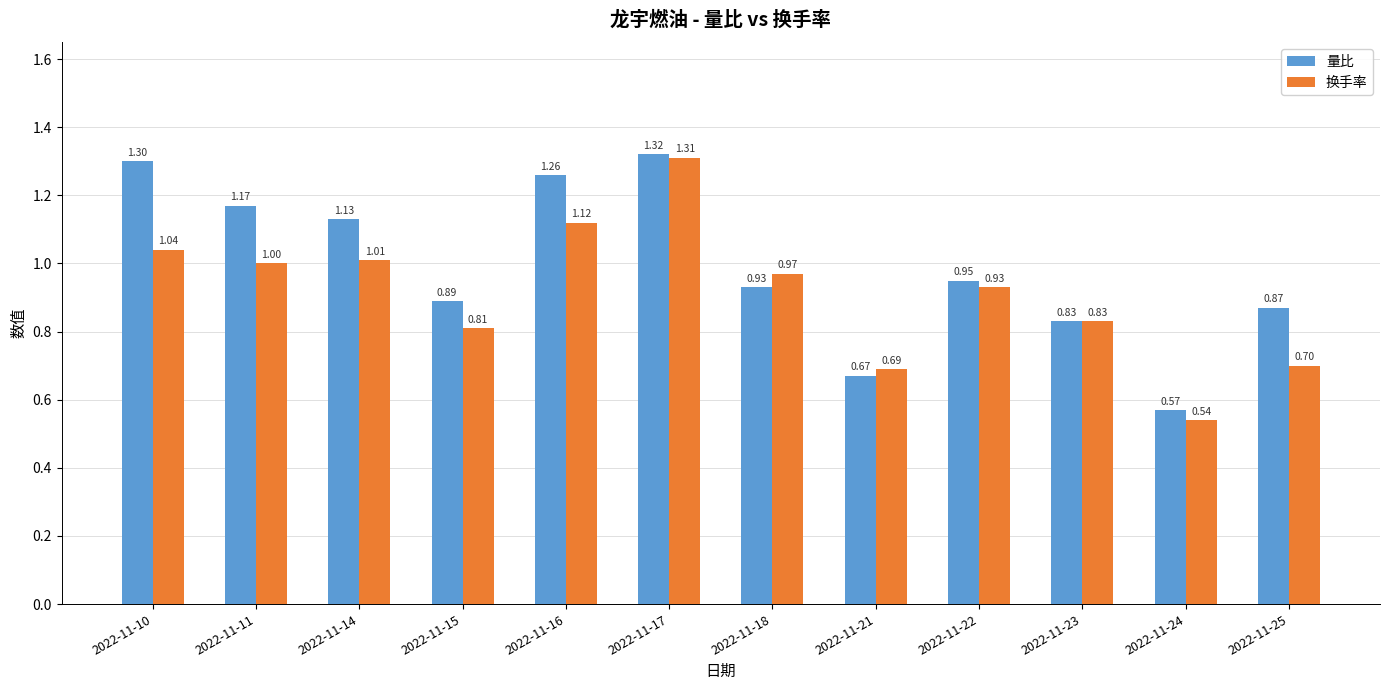

Which series changed the most between 2022-11-10 and 2022-11-11?

量比